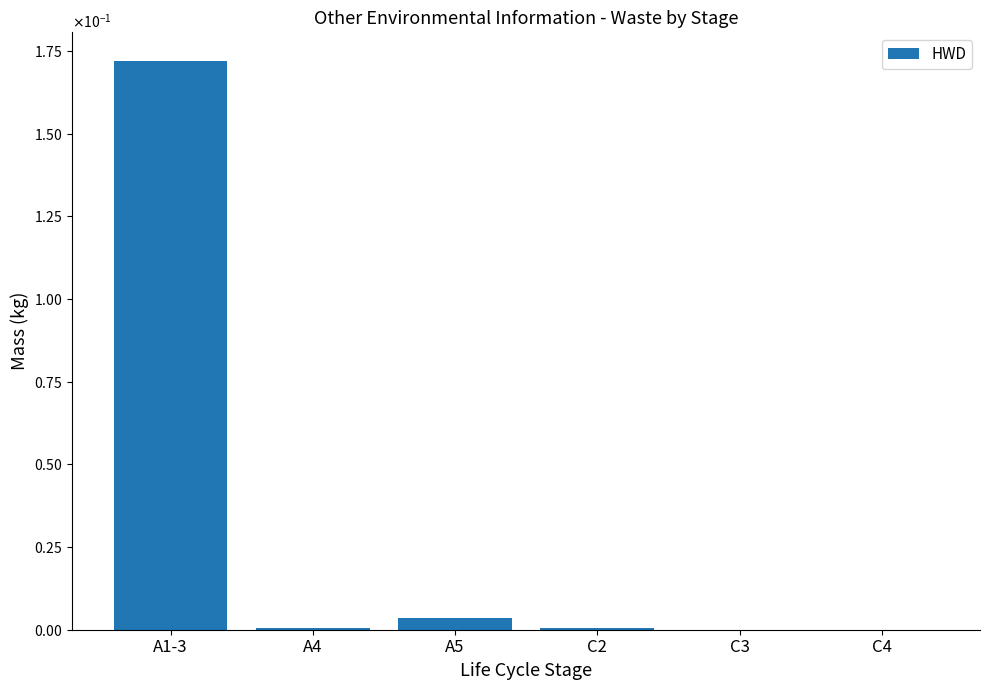

The value at A5 is 0.0. True or false?

False